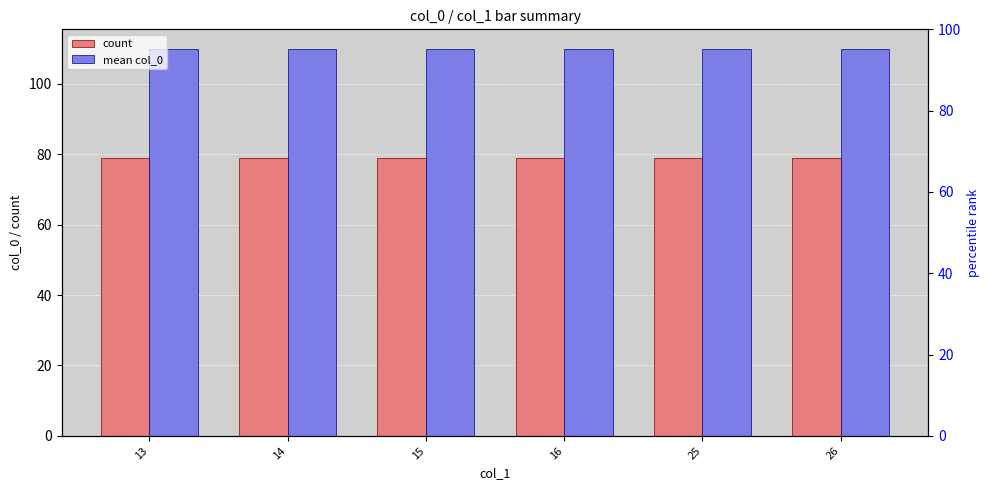

What is the maximum value shown in the chart?

110